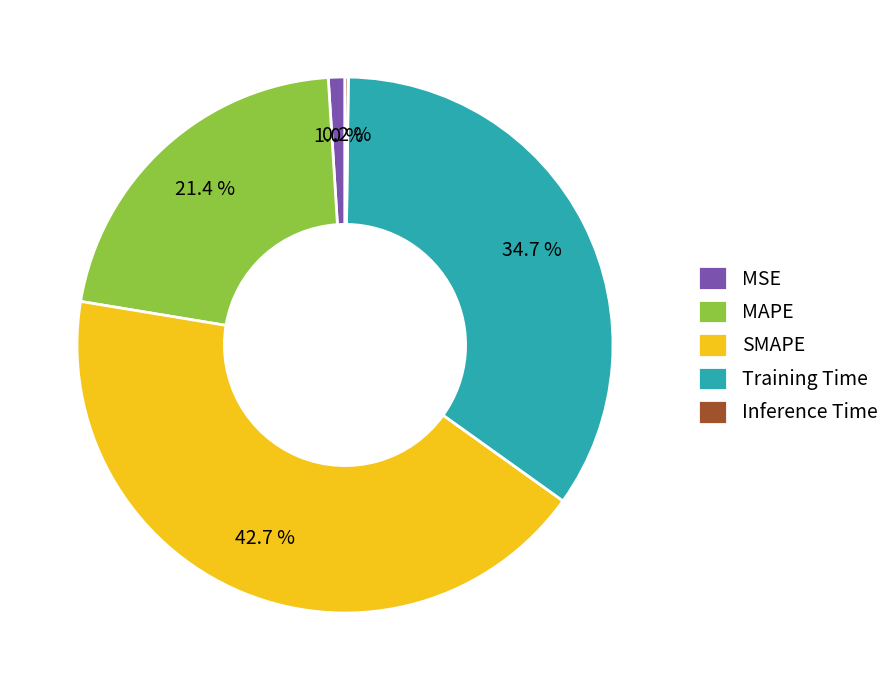

The SMAPE slice represents 28% of the pie. True or false?

False